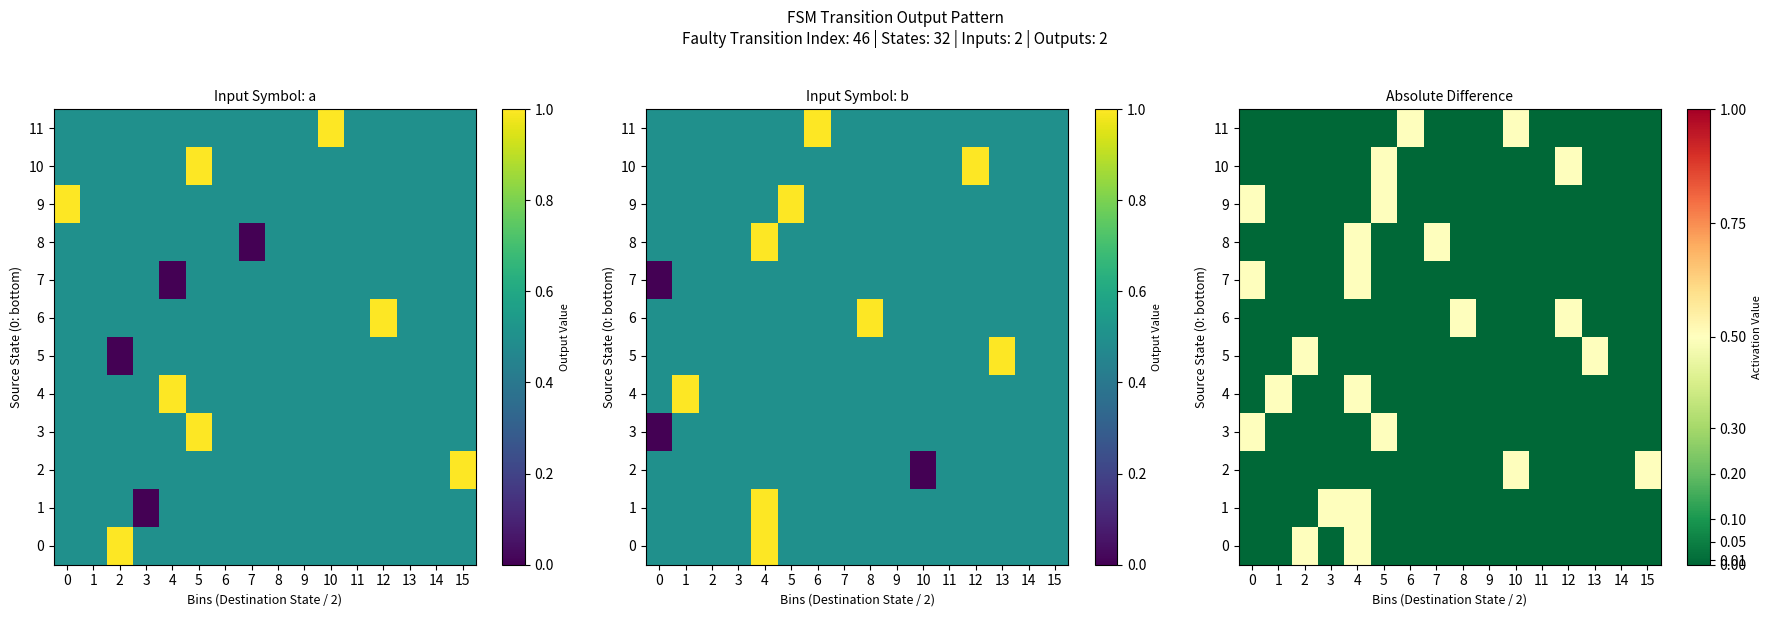

The 6 series shows 0.2 at 8. True or false?

False